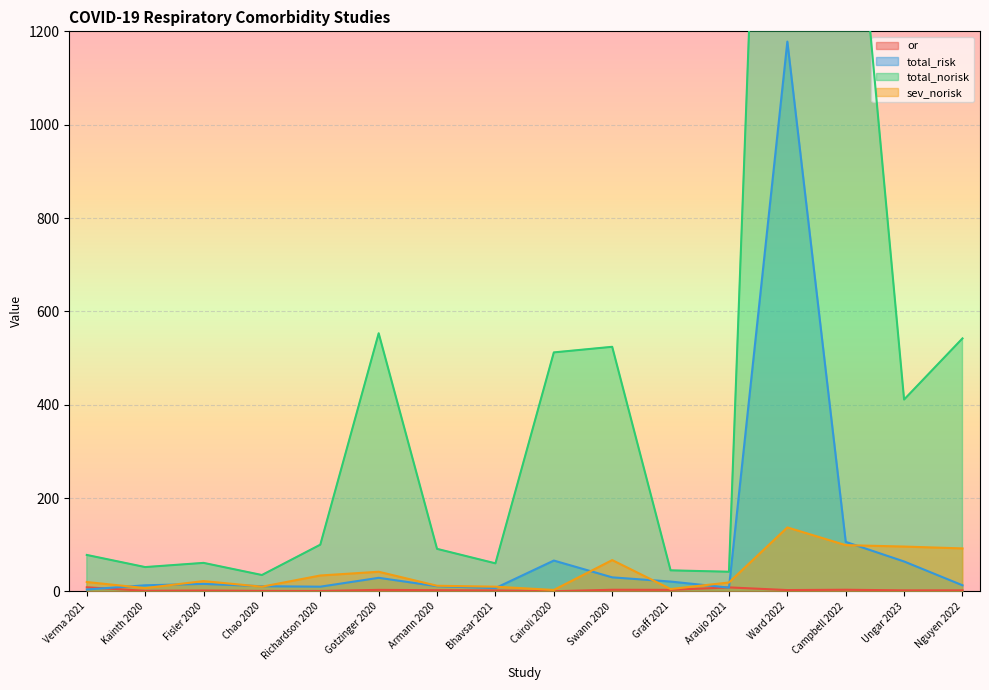

What is the value of the total_norisk point at the 1st from the left?

78.0